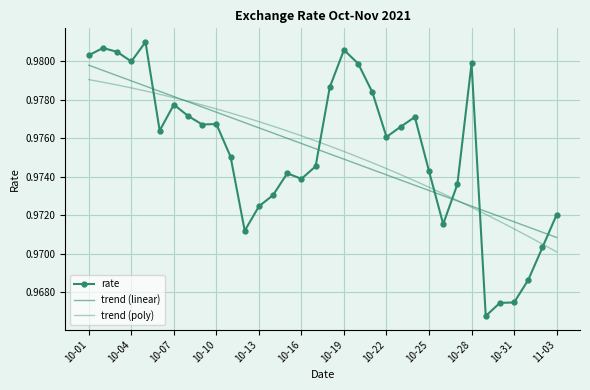

What are all the series names shown in the legend?

rate, trend (linear), trend (poly)